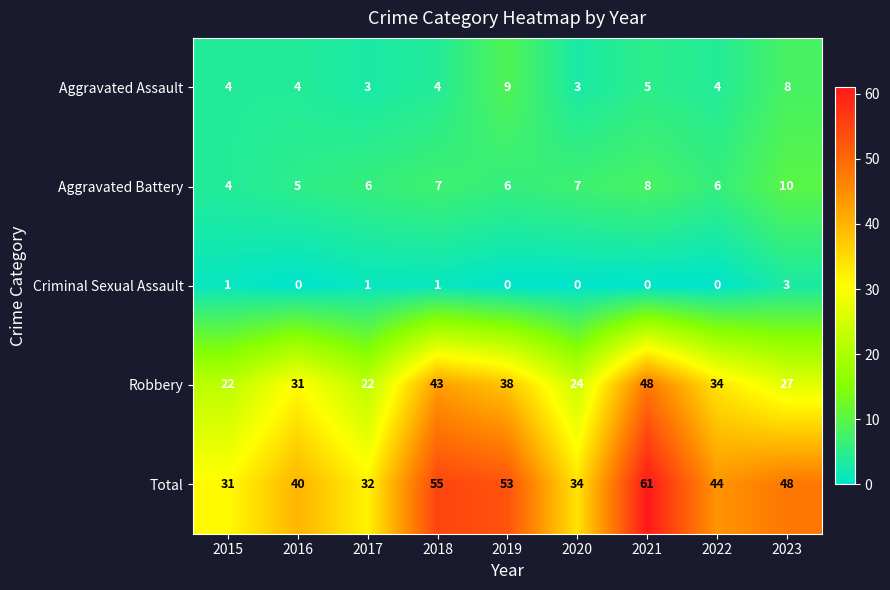

Which series has the largest total across all categories?

Total